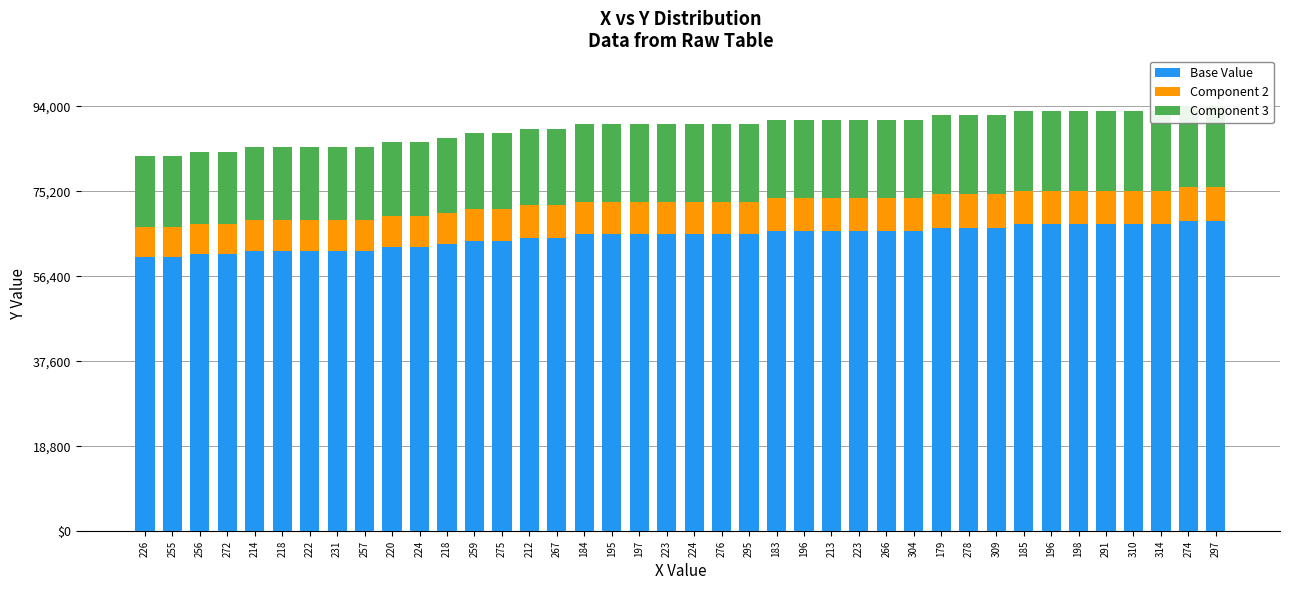

What is the label of the 25th bar from the right?

267